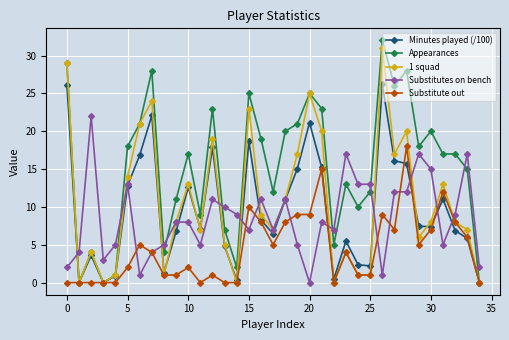

Which series has the largest total across all categories?

Appearances